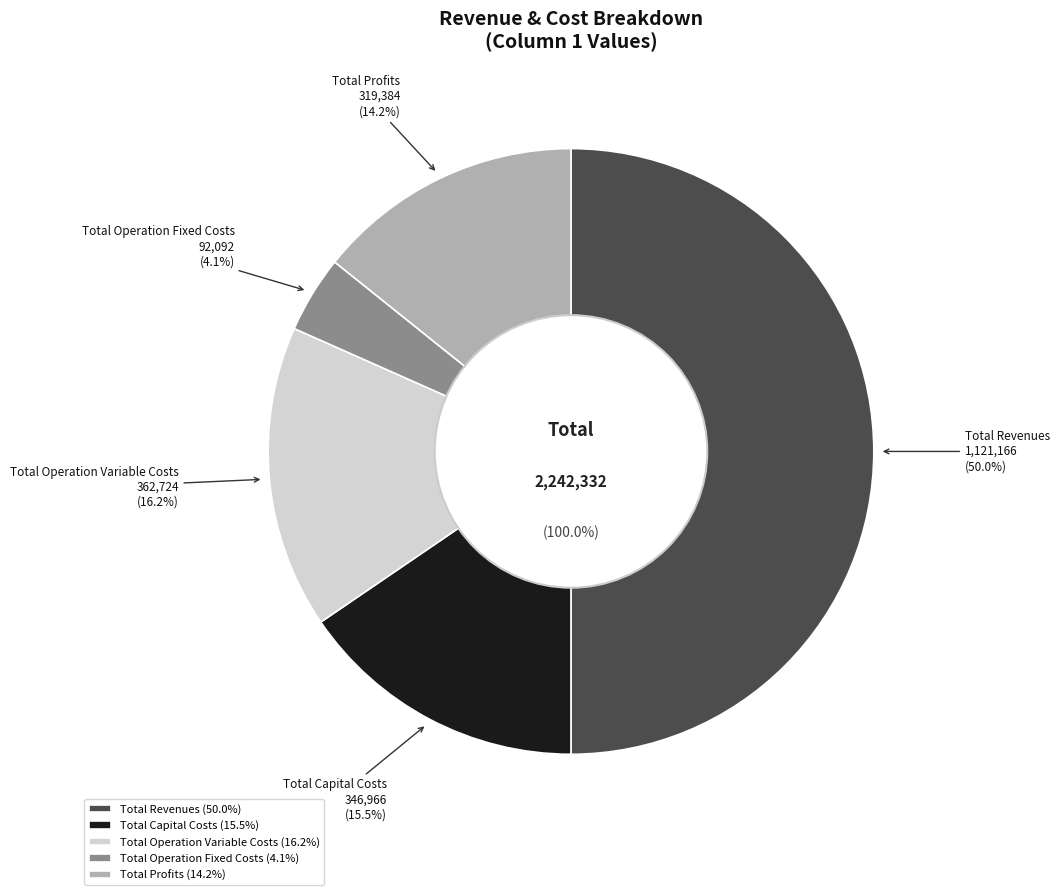

The Total Capital Costs slice represents 15% of the pie. True or false?

True